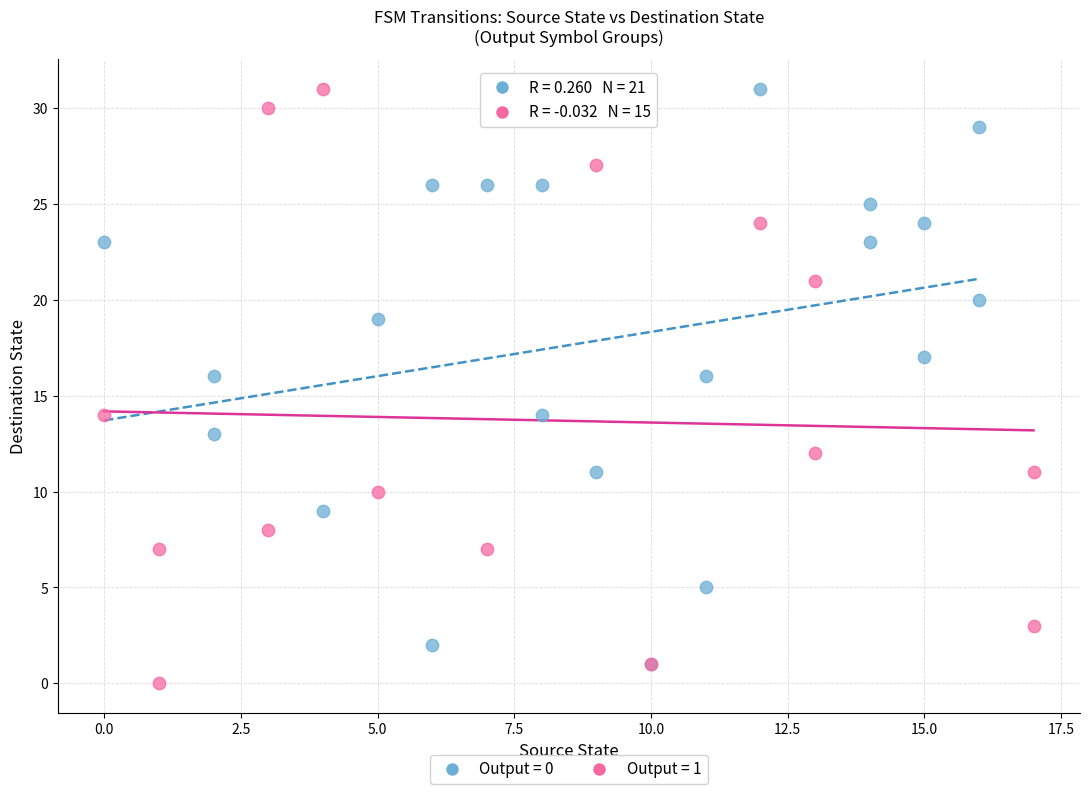

Which series contains the lowest Y value?

Output = 1